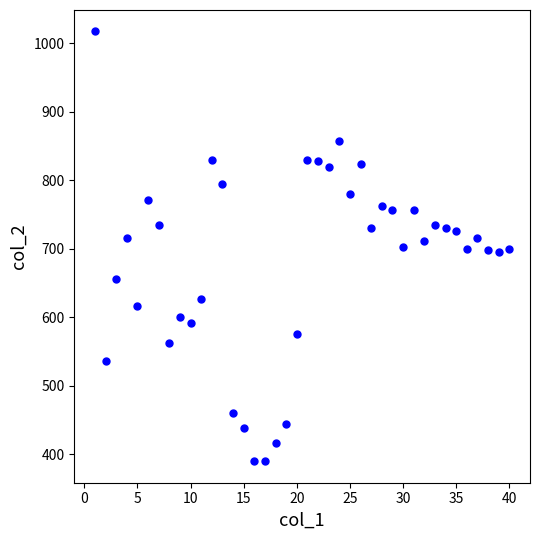

What is the range of Y values (max minus min)?

627